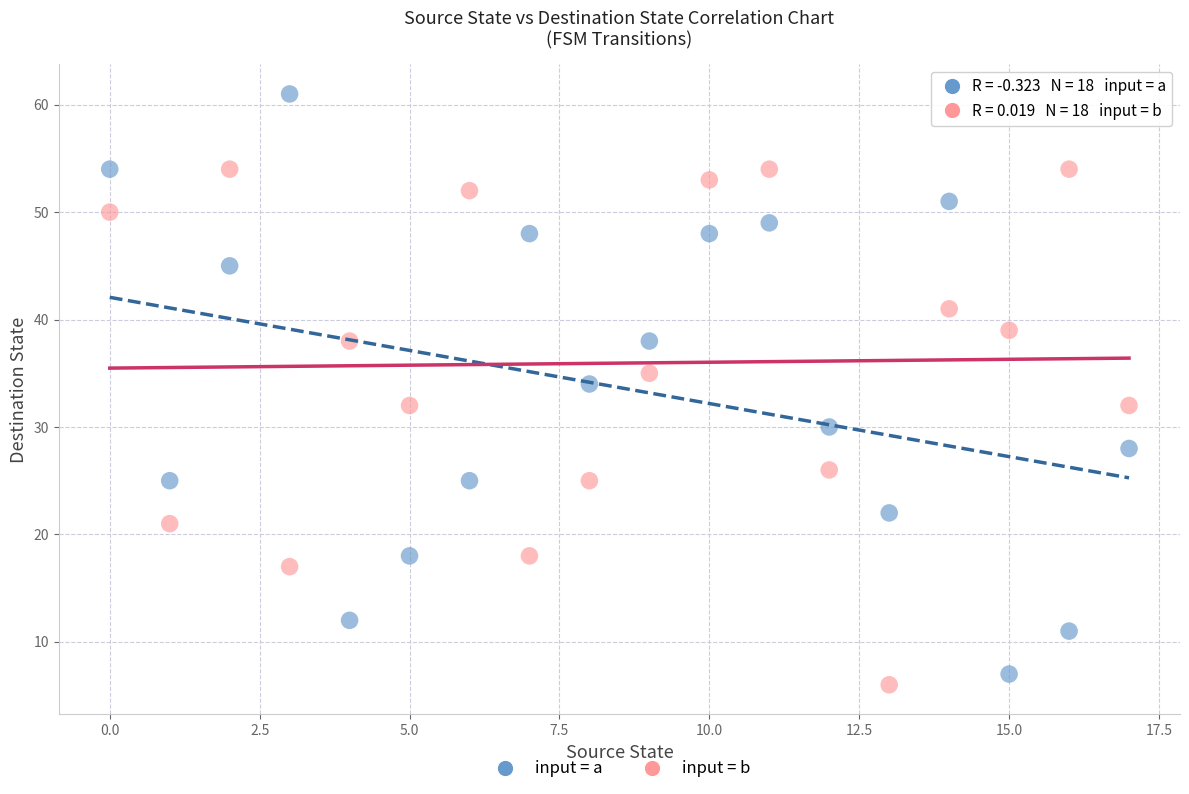

Which series contains the lowest Y value?

input = b